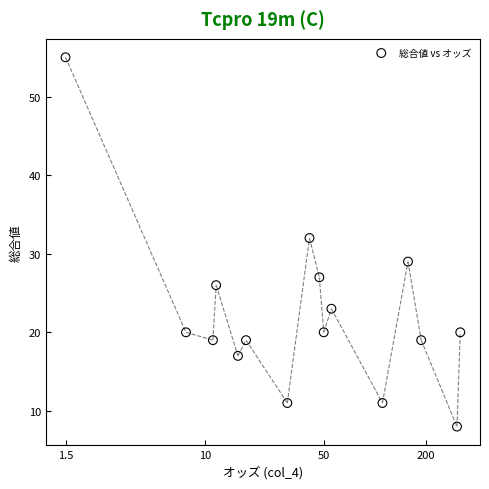

What Y value in the scatter plot is closest to 31?

32